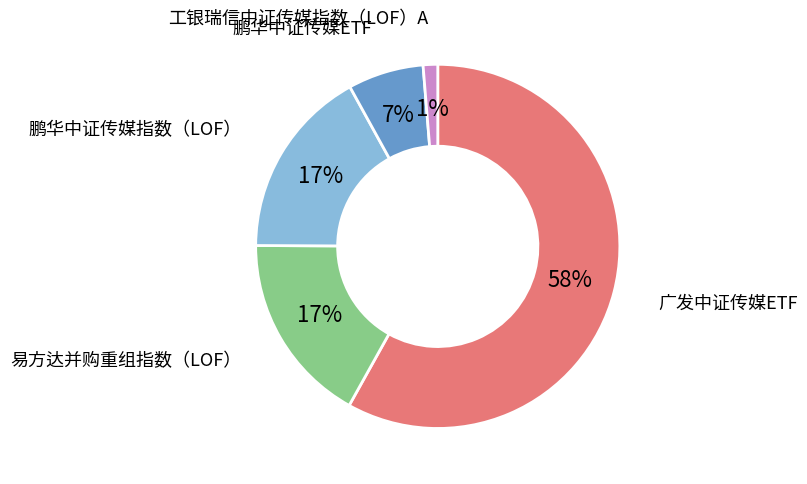

Which category has the biggest portion of the pie?

广发中证传媒ETF